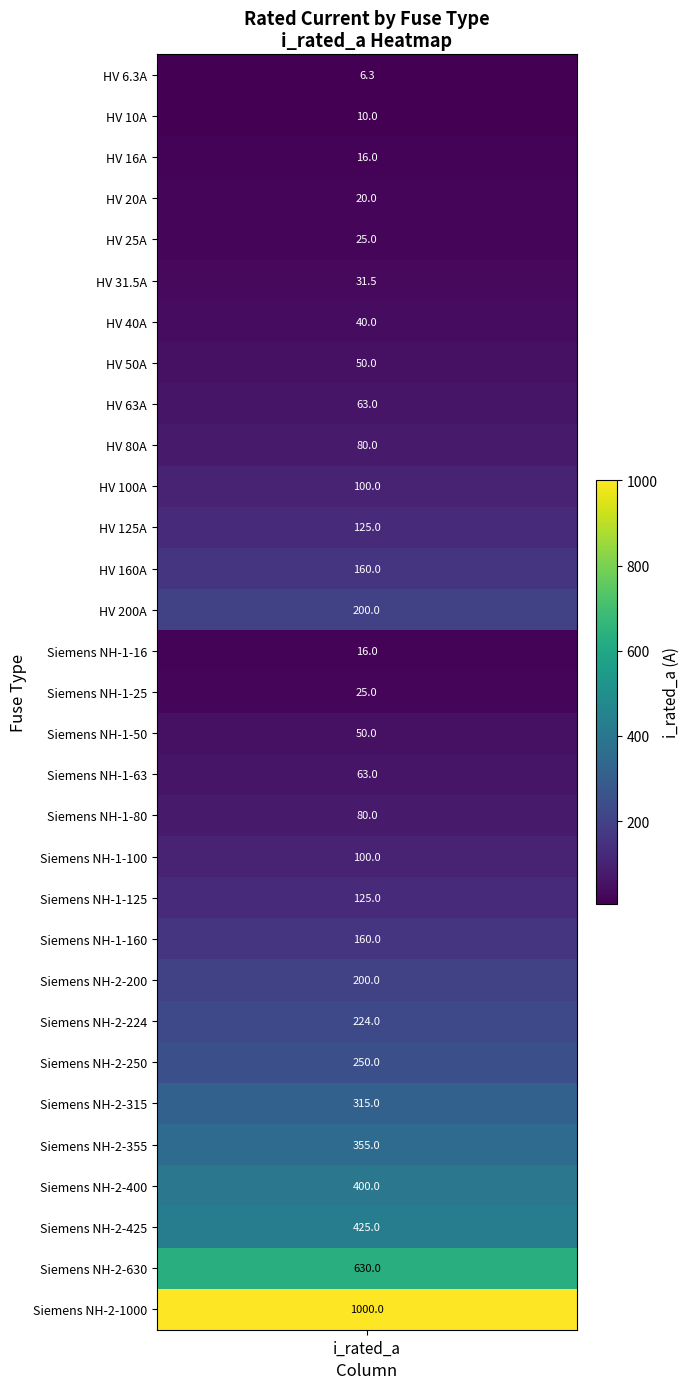

Count the number of values greater than 100.

14